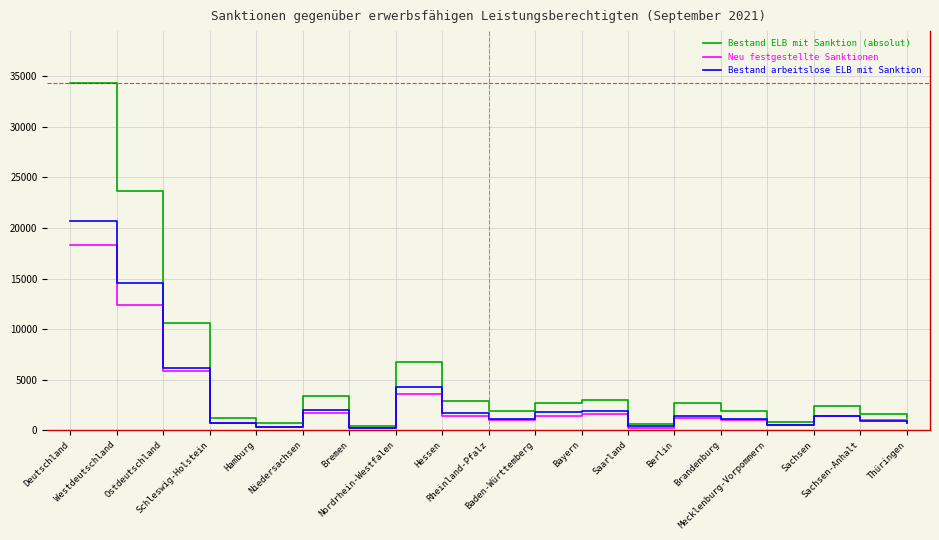

What is the minimum value for Neu festgestellte Sanktionen?

205